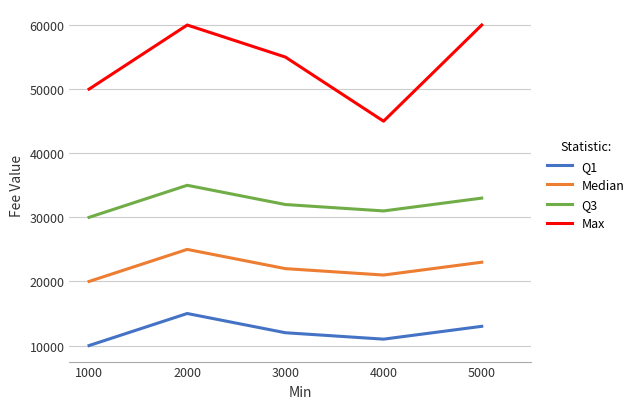

Reading right to left, extract all data points from this chart.

Q1: 13000	11000	12000	15000	10000
Median: 23000	21000	22000	25000	20000
Q3: 33000	31000	32000	35000	30000
Max: 60000	45000	55000	60000	50000